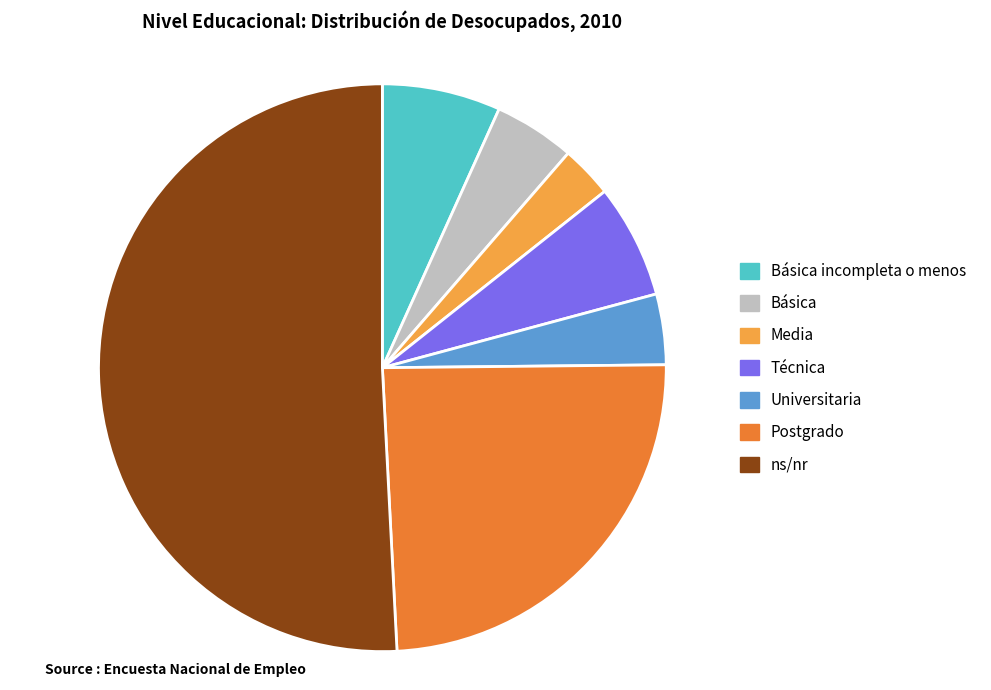

Does Media account for over 50% of the chart?

No